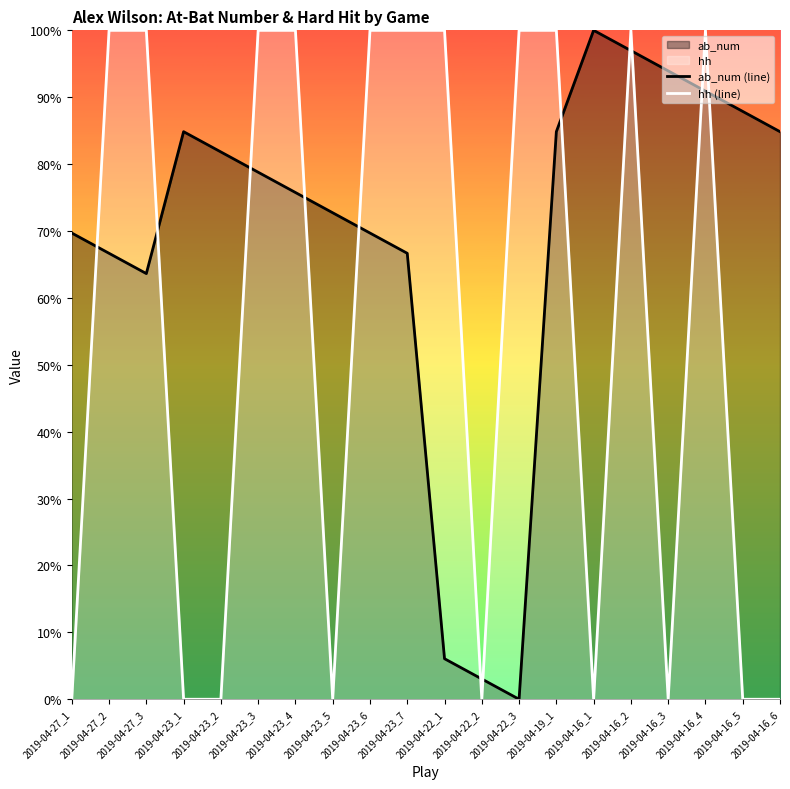

What is the label of the 20th point from the right?

2019-04-27_1